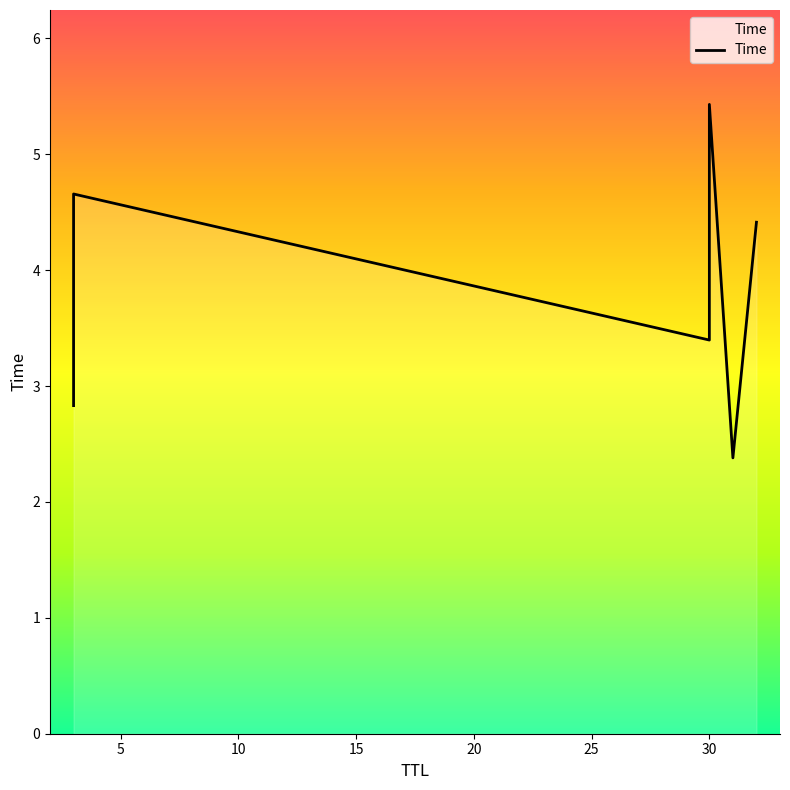

What is the greatest value displayed?

5.4